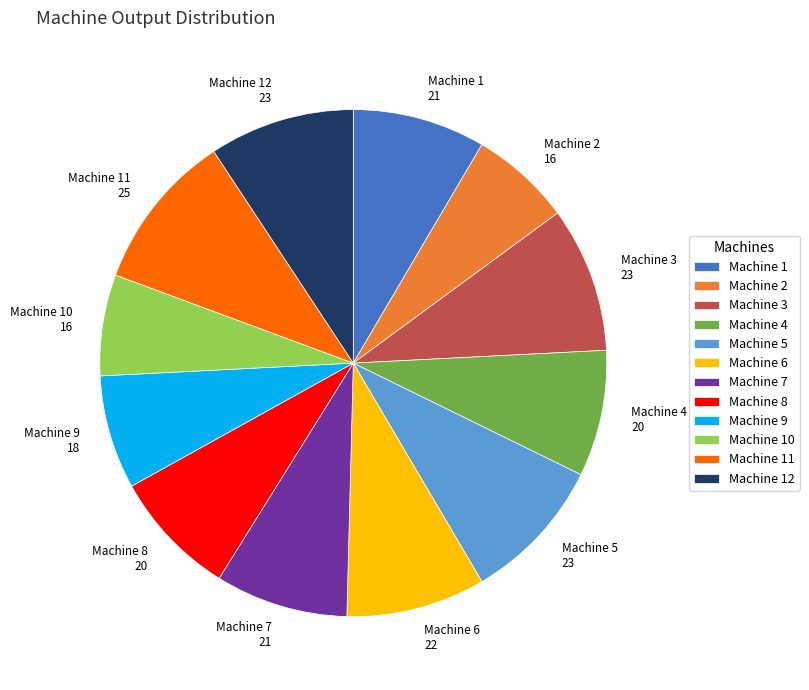

How many slices are in this pie chart?

12